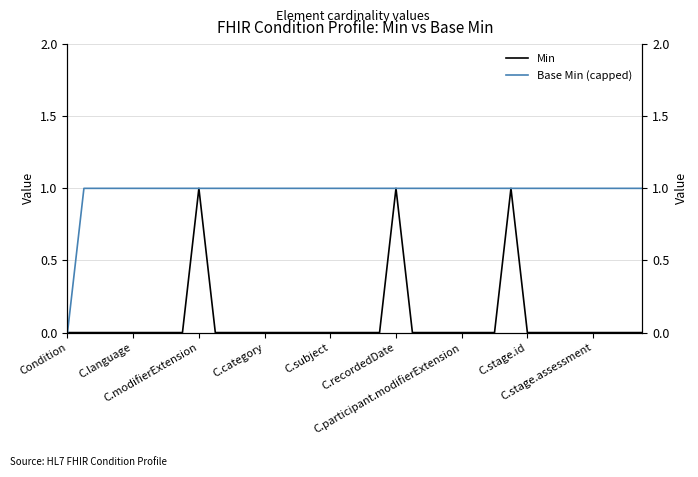

List the series in order of their peak value, highest first.

Min, Base Min (capped)